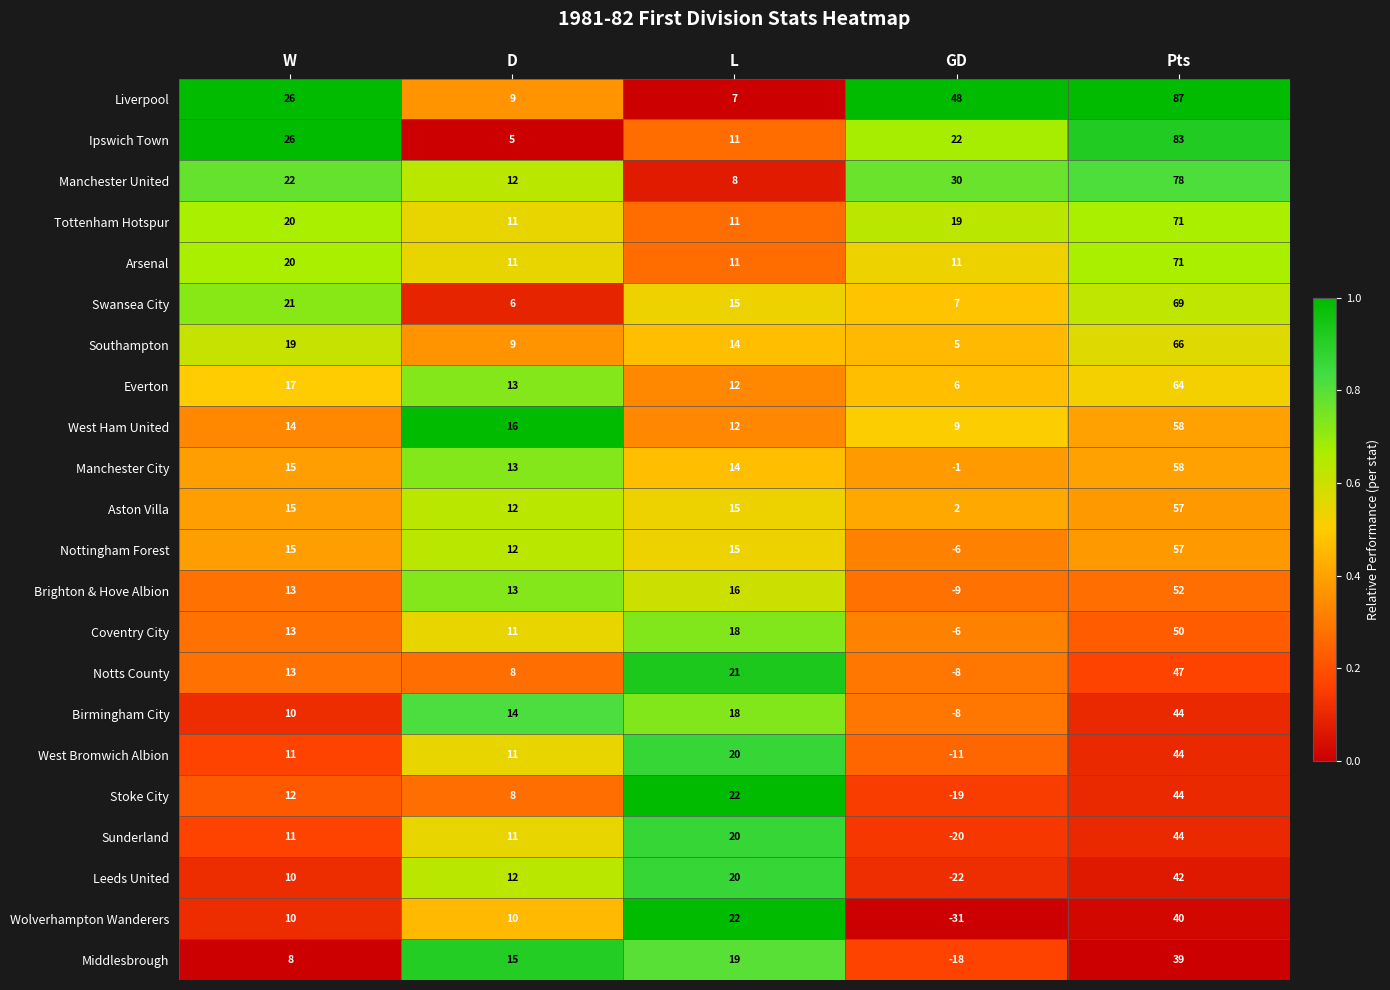

Is it true that Manchester United equals 31 at W?

False